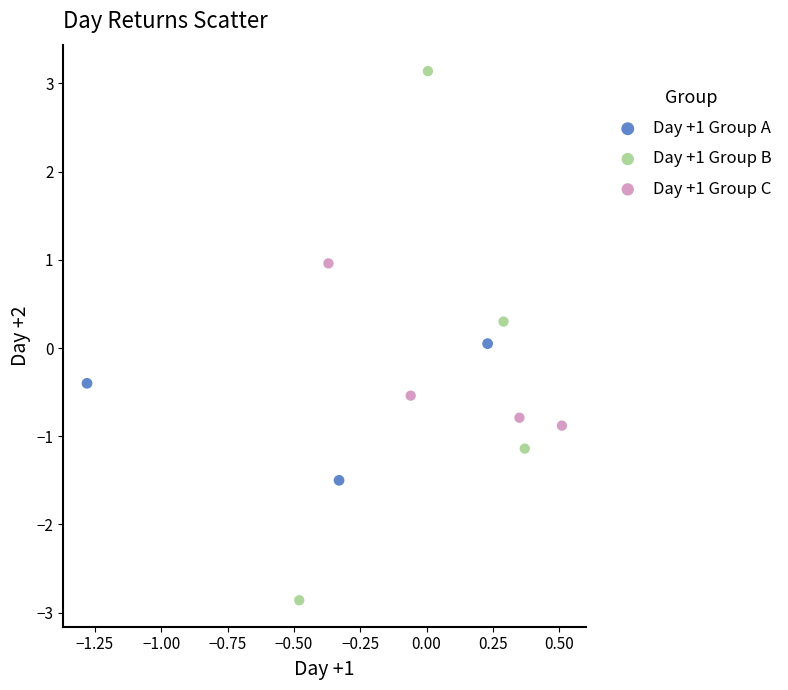

Which series contains the lowest Y value?

Day +1 Group B